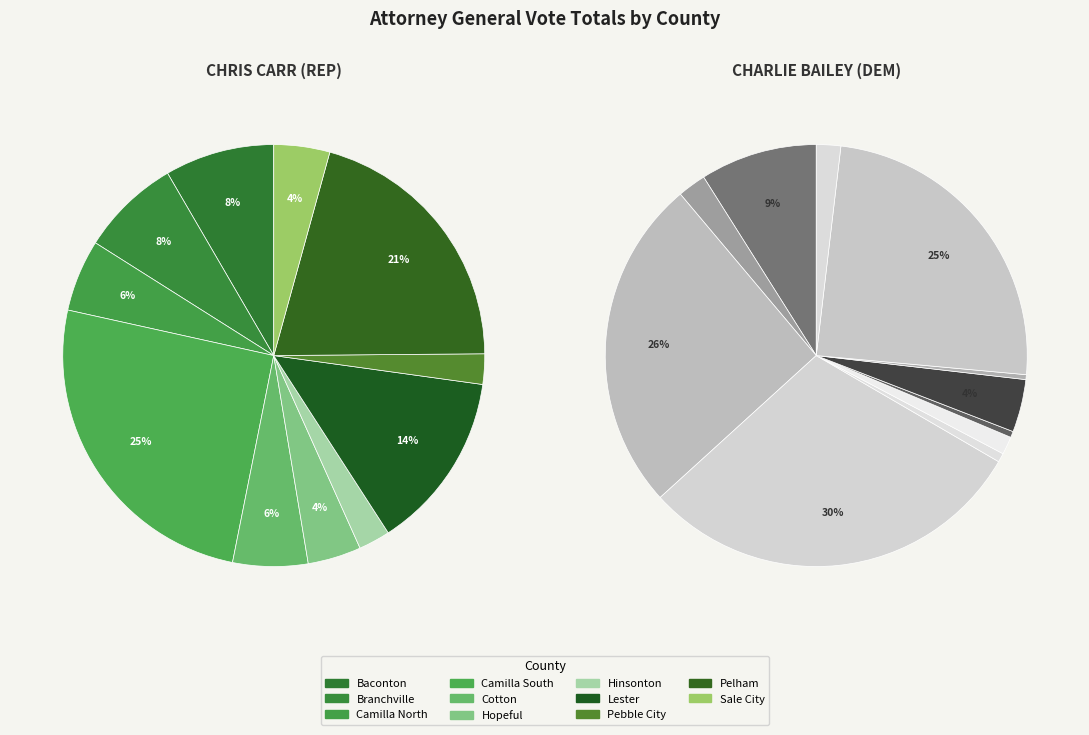

Which slice is the smallest?

Pebble City